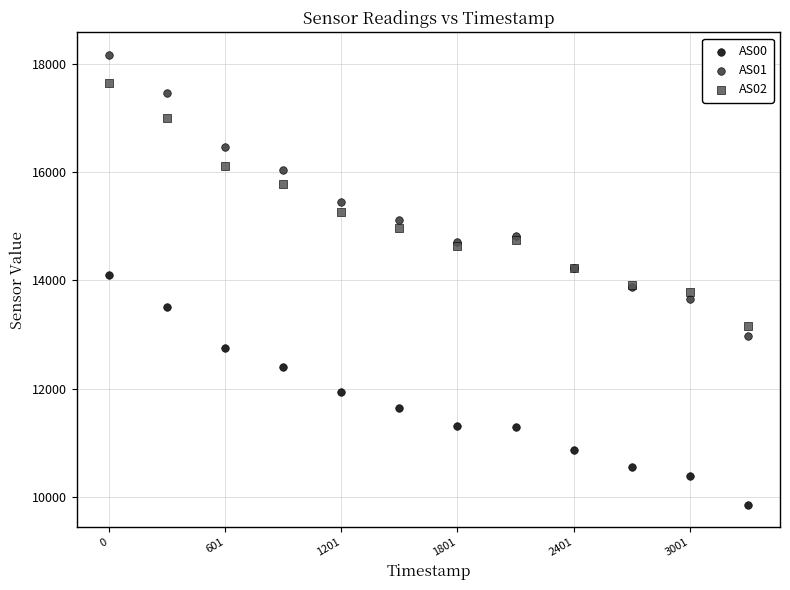

Which series contains the lowest Y value?

AS00